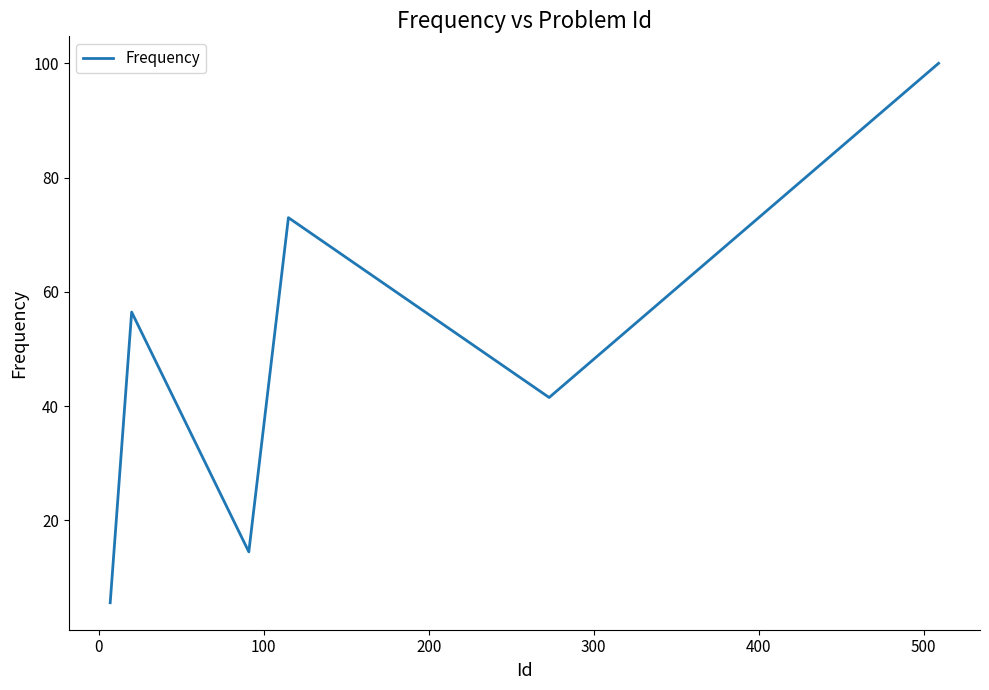

True or false: the data has more than 1 interior local peaks.

True